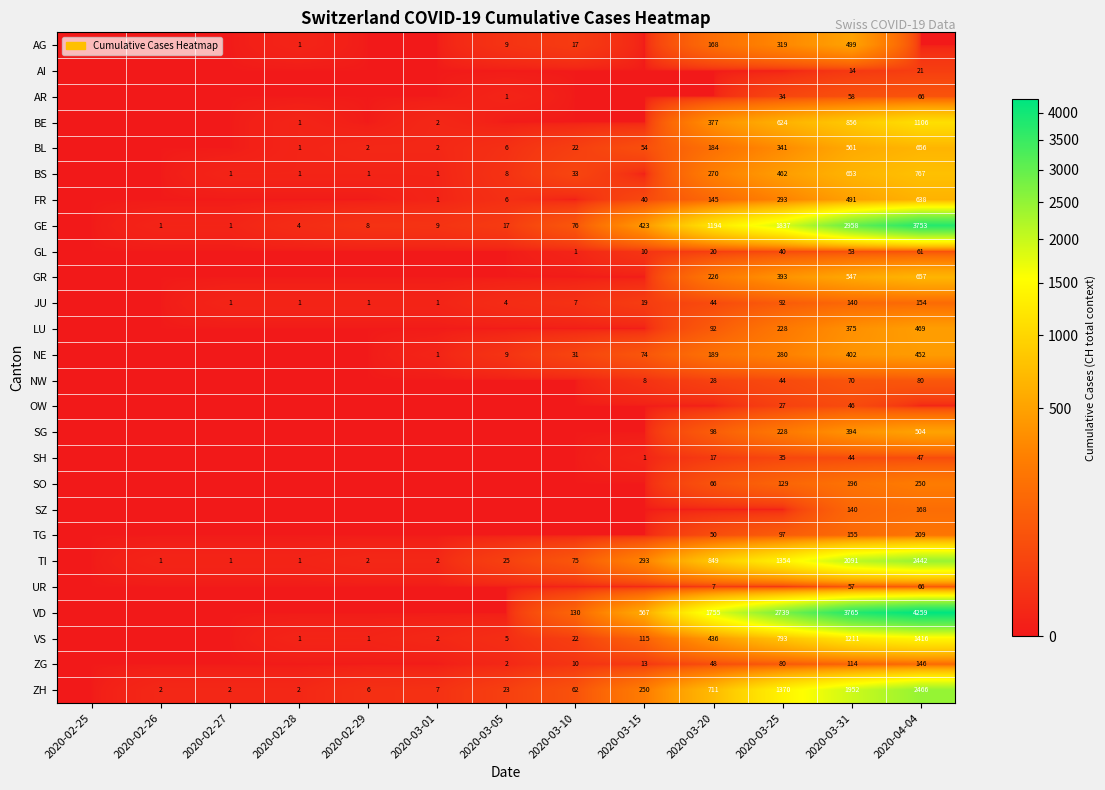

What is the sum of the SO values at 2020-04-04 and 2020-03-25?

379